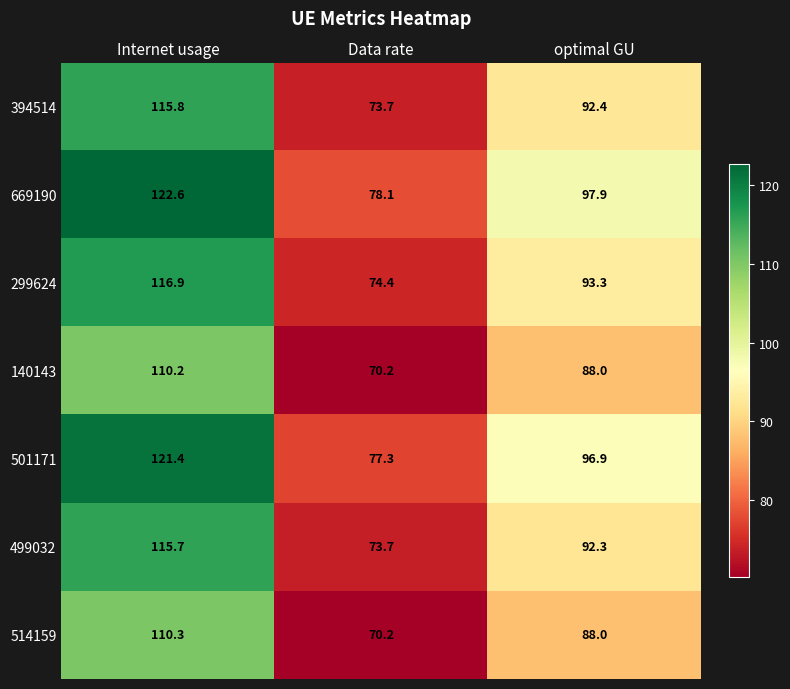

List the series in order of their peak value, highest first.

669190, 501171, 299624, 394514, 499032, 514159, 140143